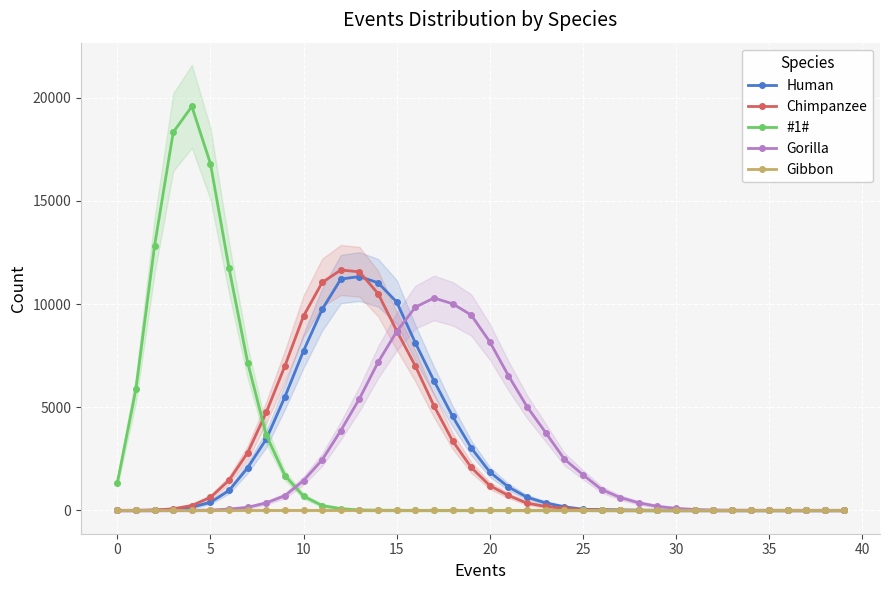

The Gorilla series shows 3869 at 12. True or false?

True